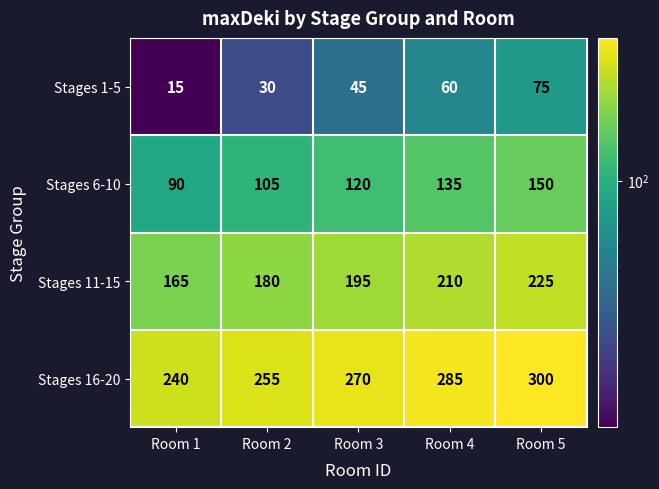

Which series has the largest total across all categories?

Stages 16-20